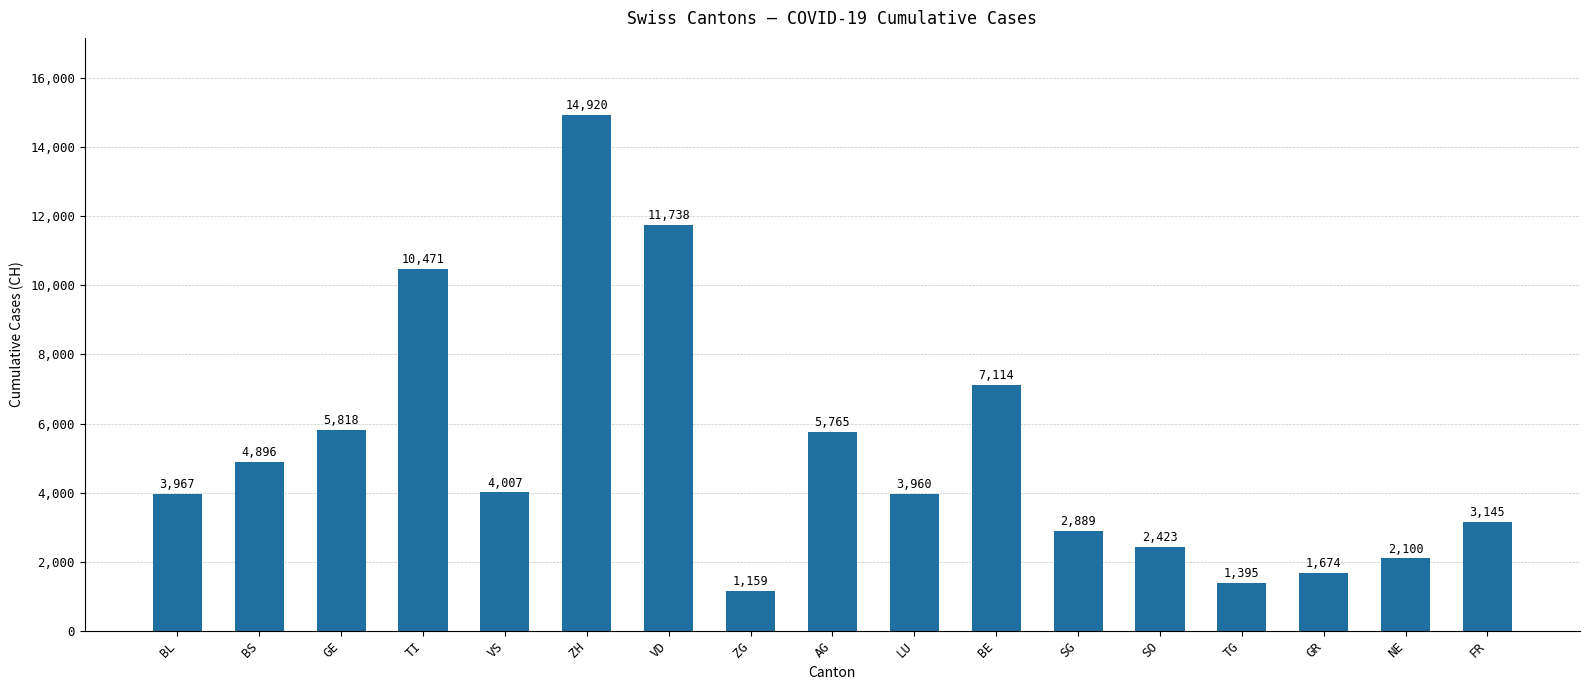

At which category does the chart reach its minimum across all series?

ZG